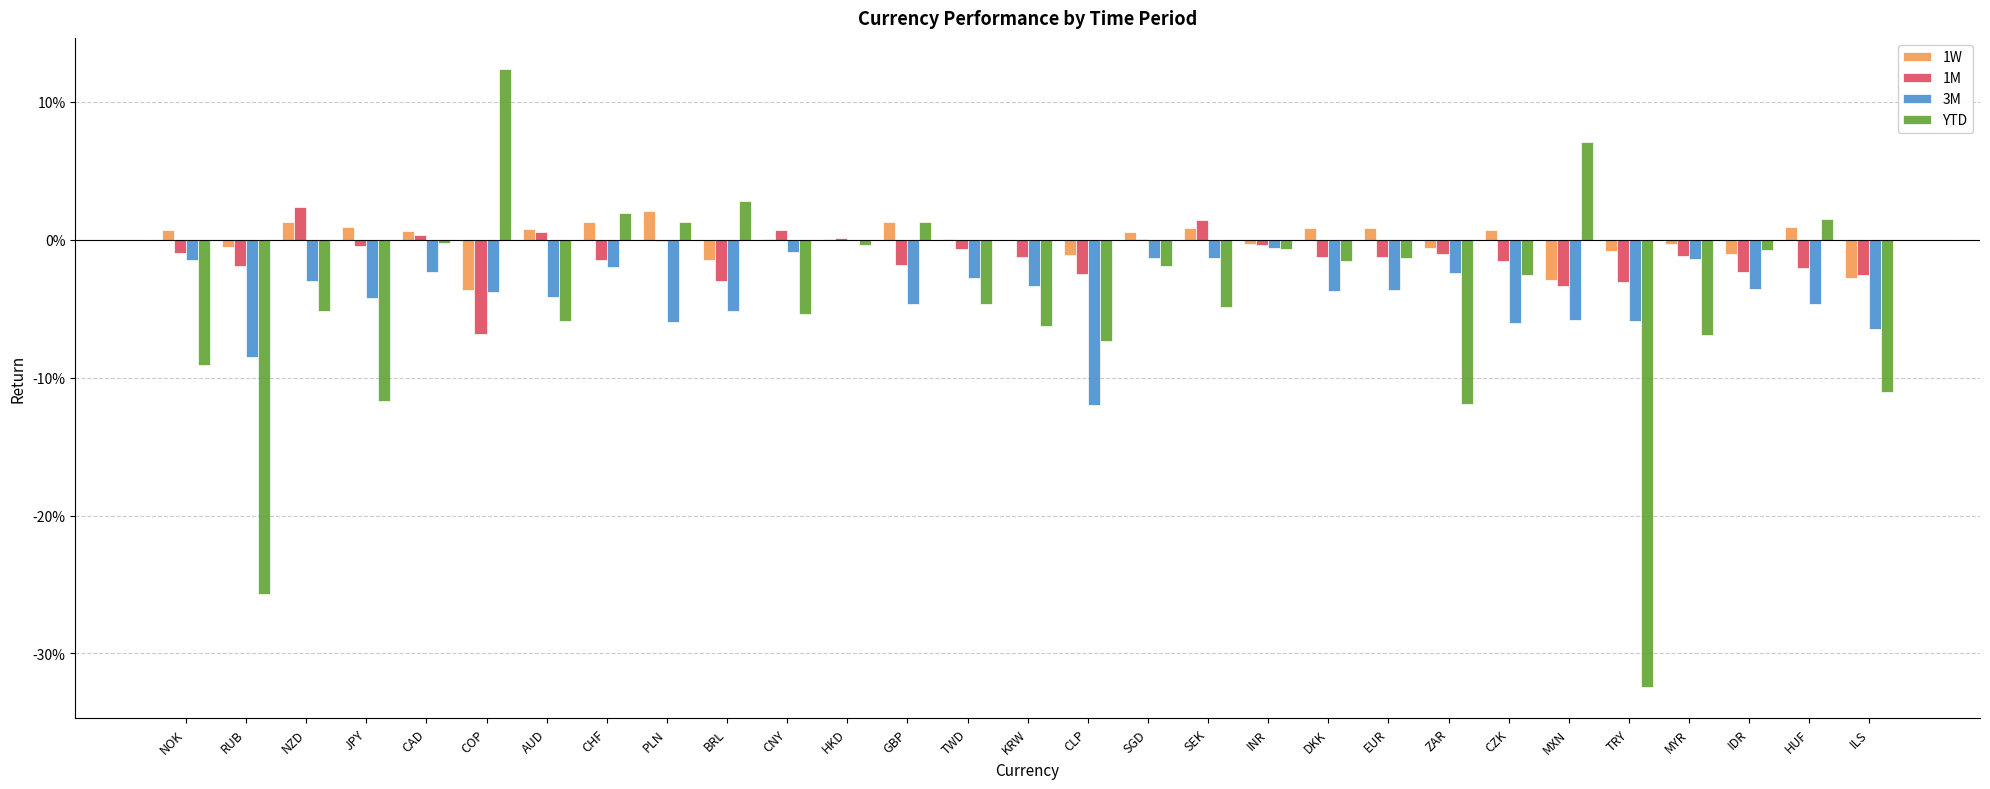

What are all the series names shown in the legend?

1W, 1M, 3M, YTD